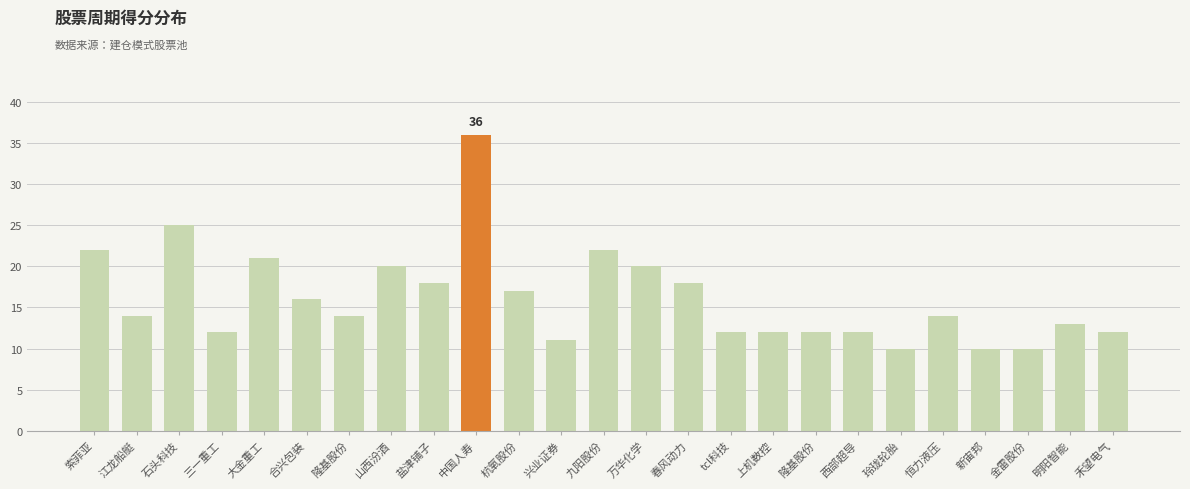

What is the difference between the values at 上机数控 and 盐津铺子?

6